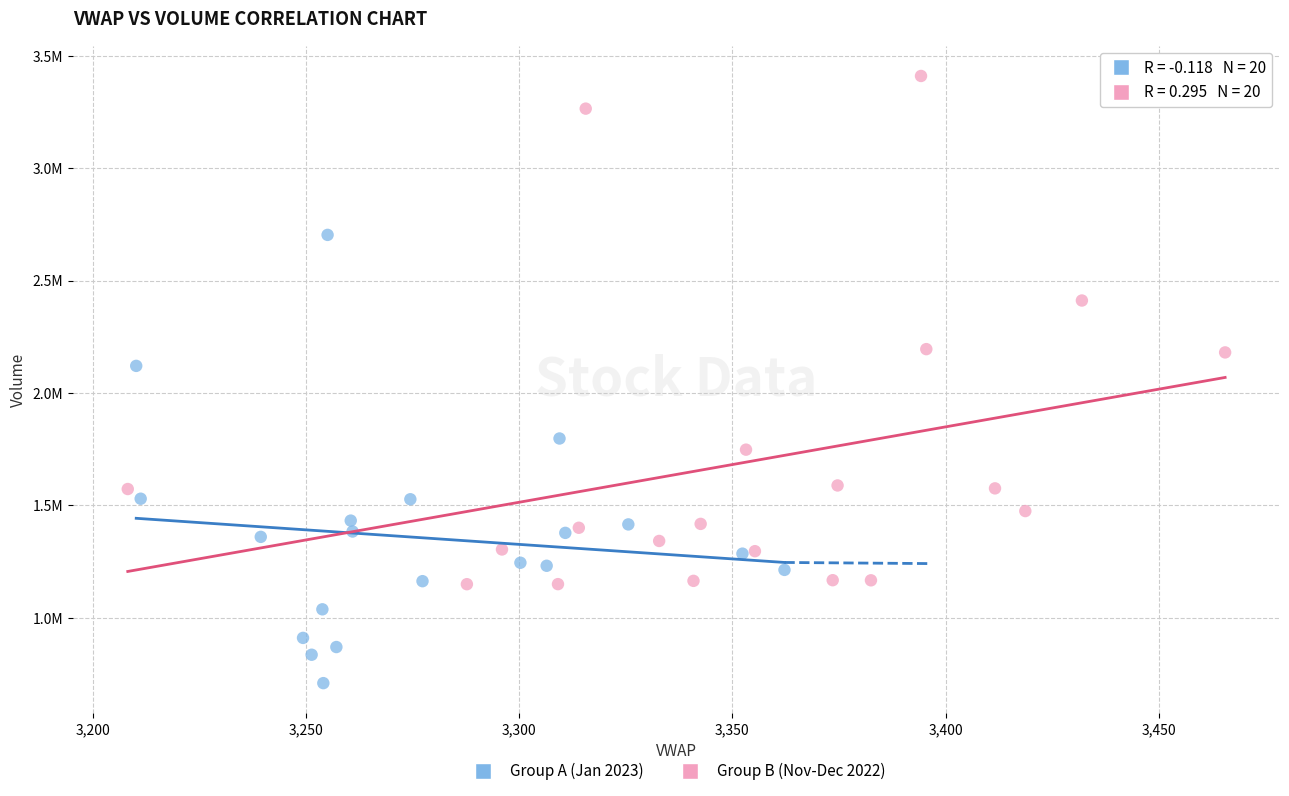

Which series contains the lowest Y value?

Group A (Jan 2023)